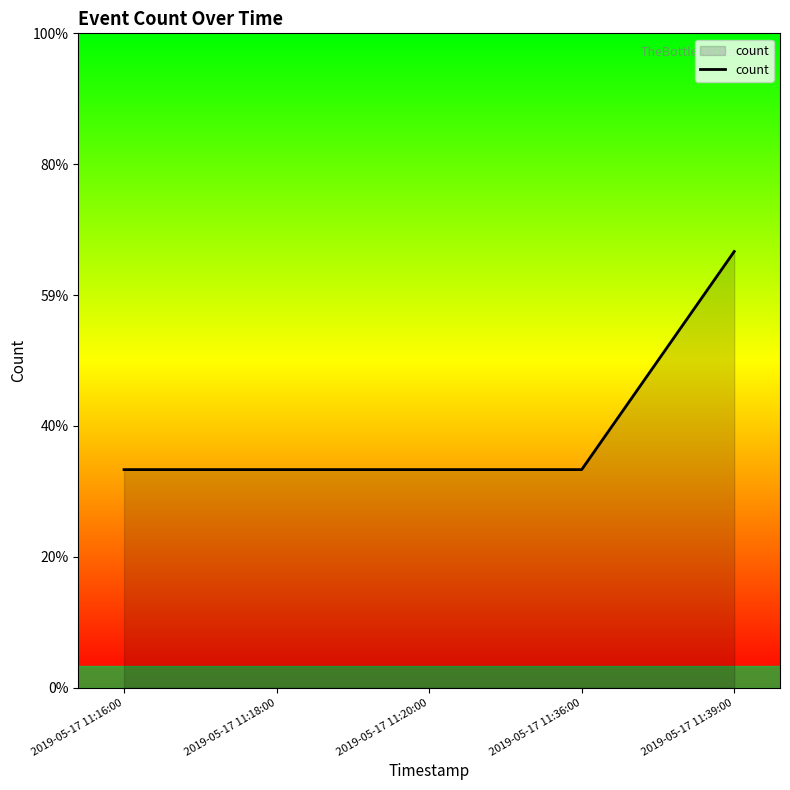

Is this an area chart (filled region under the line)?

Yes